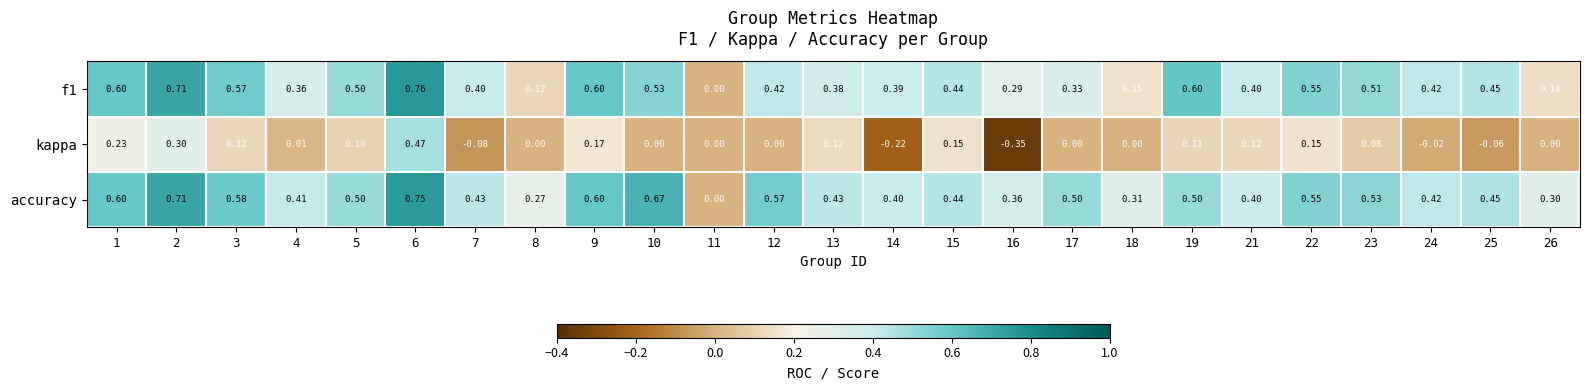

What is the spread (max minus min) of values at 14?

0.6